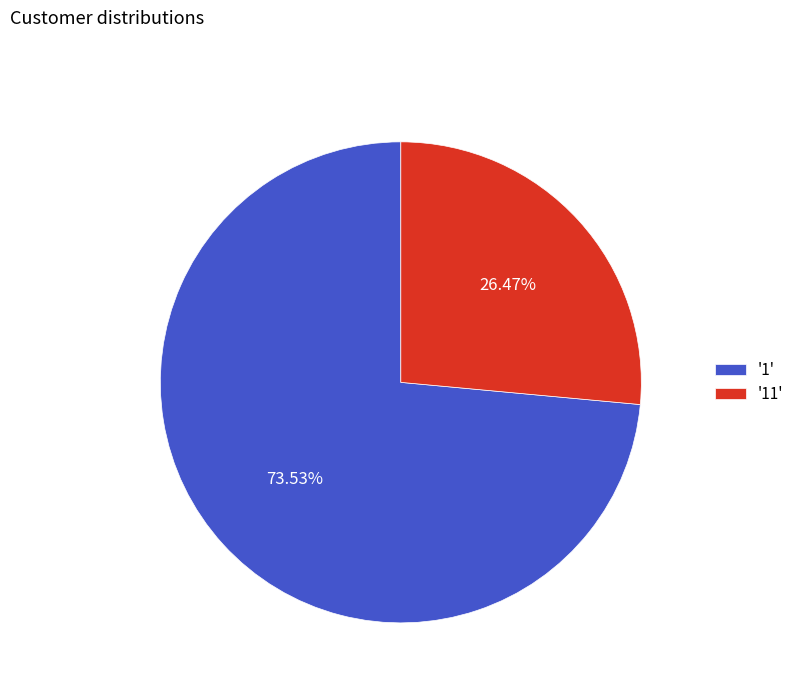

To the nearest percent, what is the difference between the largest and smallest slice percentages?

47%